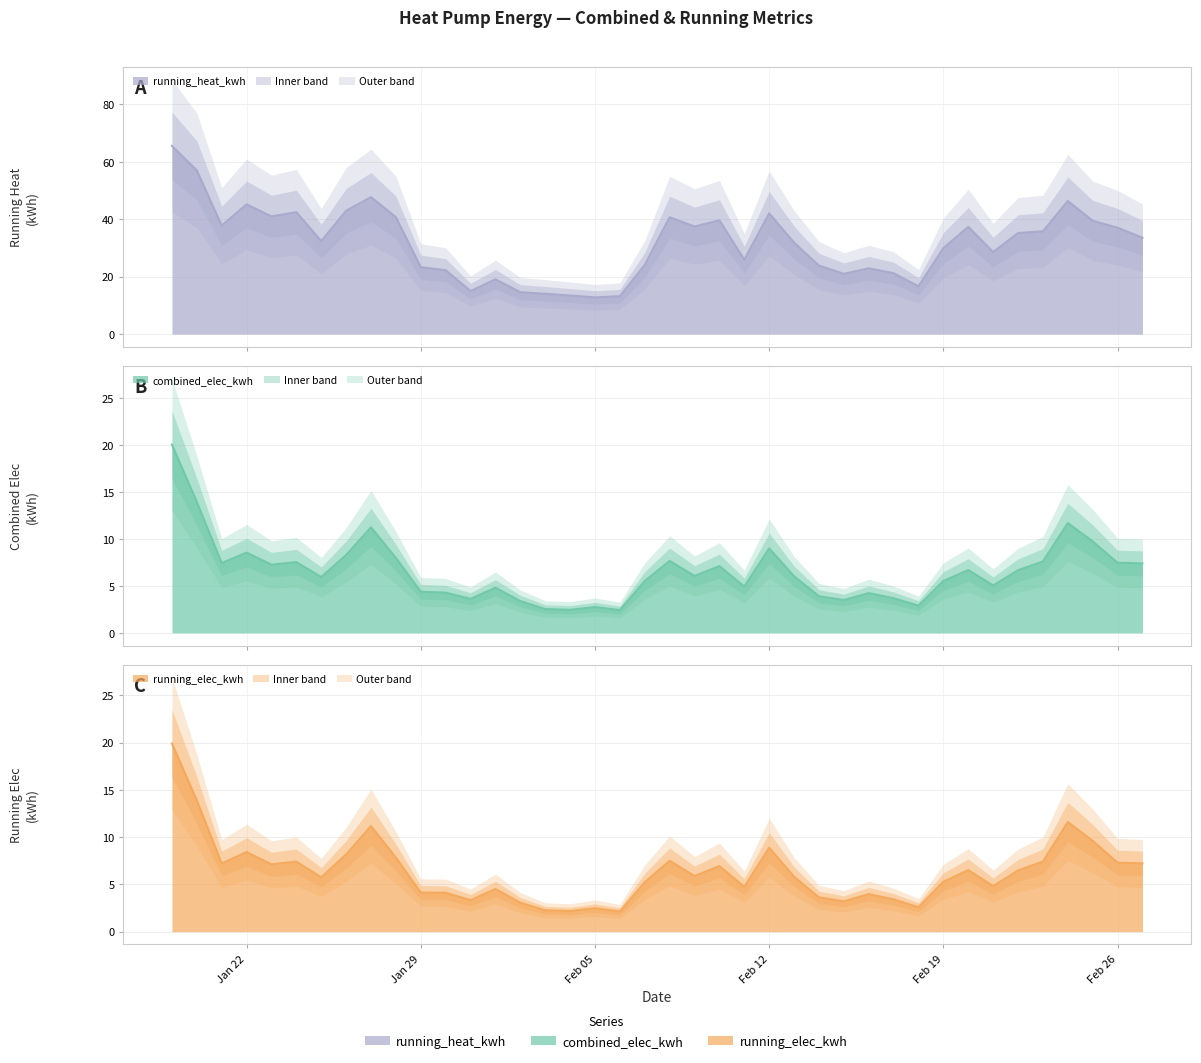

Does the chart have visible grid lines?

Yes